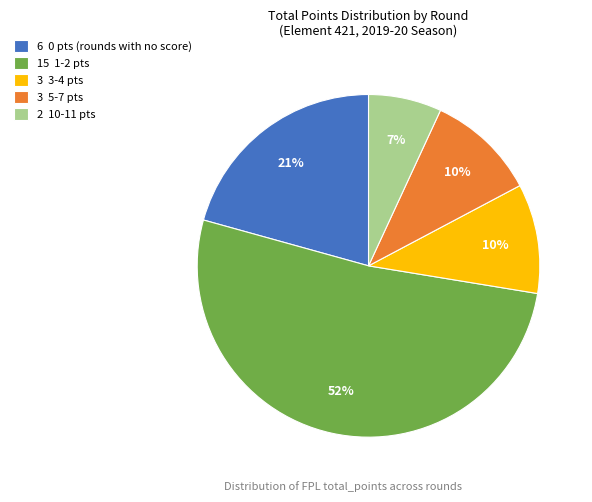

To the nearest percent, what percentage of the pie is 3 5-7 pts?

10%